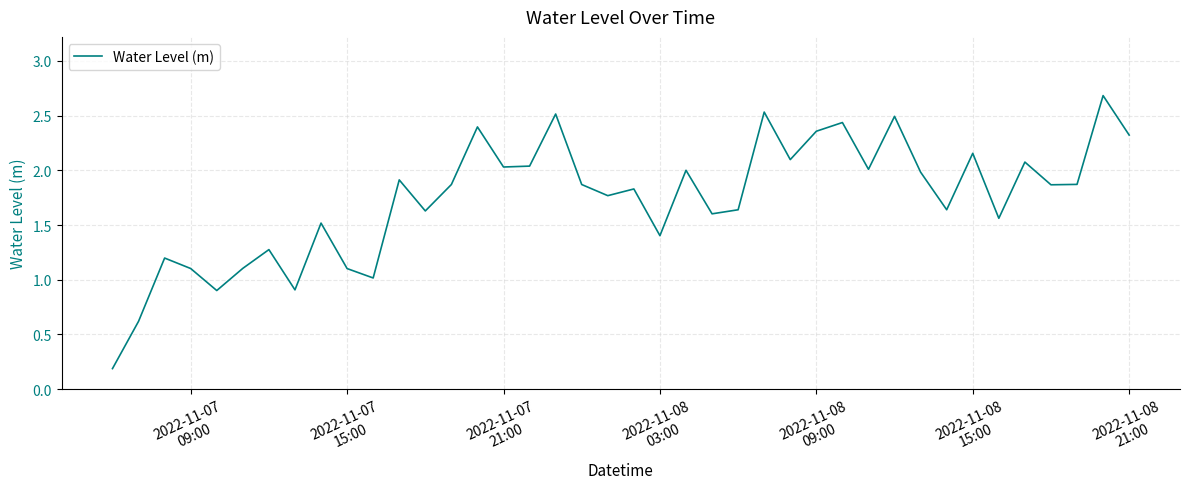

What is the greatest value displayed?

2.7